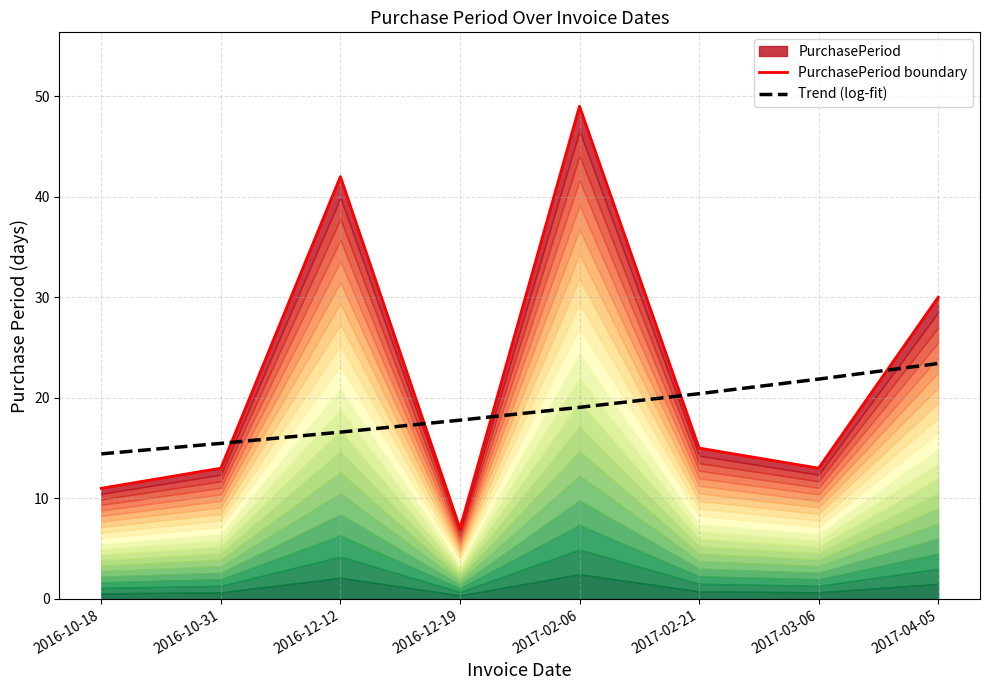

At which category is the sum across all series the highest?

2017-02-06